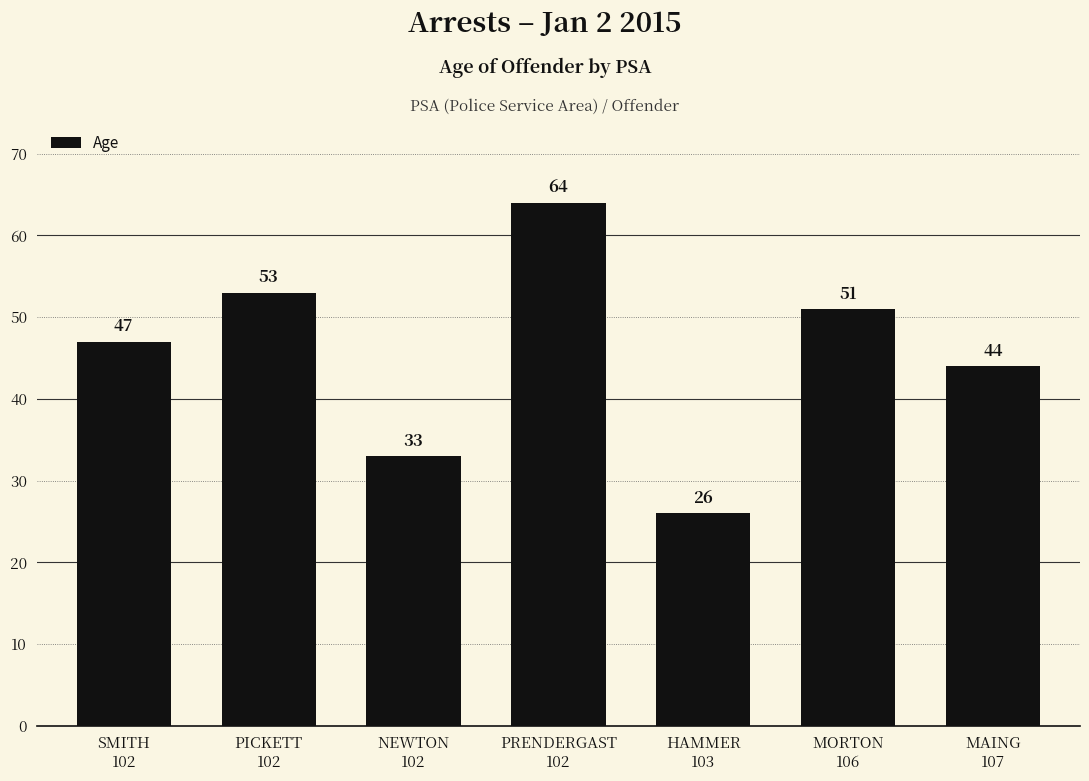

Is it true that the value at PICKETT
102 is 53?

True